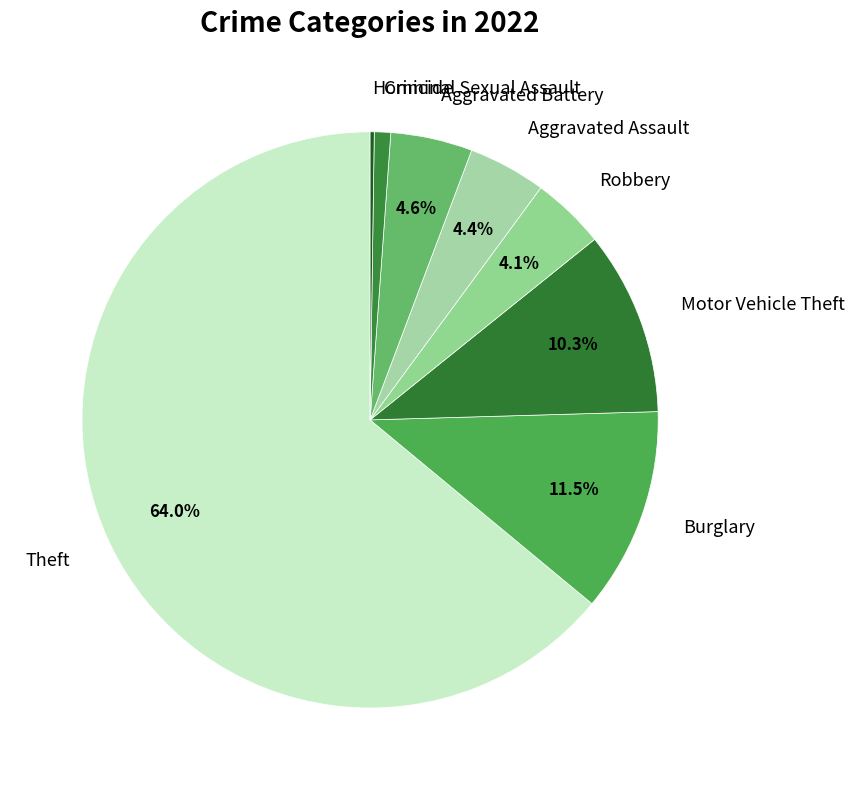

Which category has the biggest portion of the pie?

Theft